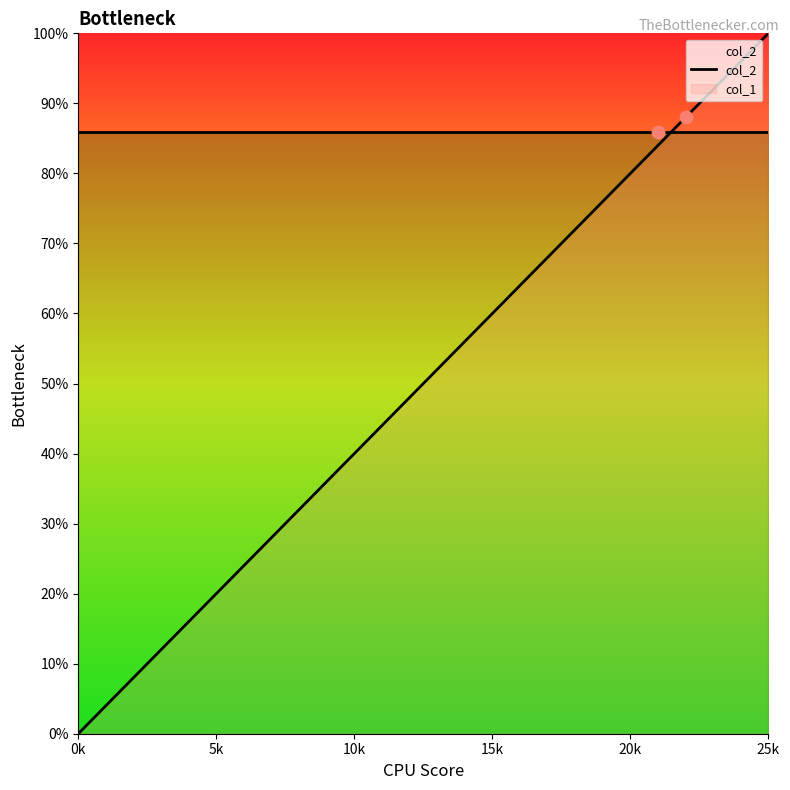

Between 16 and 20, which is larger?

20